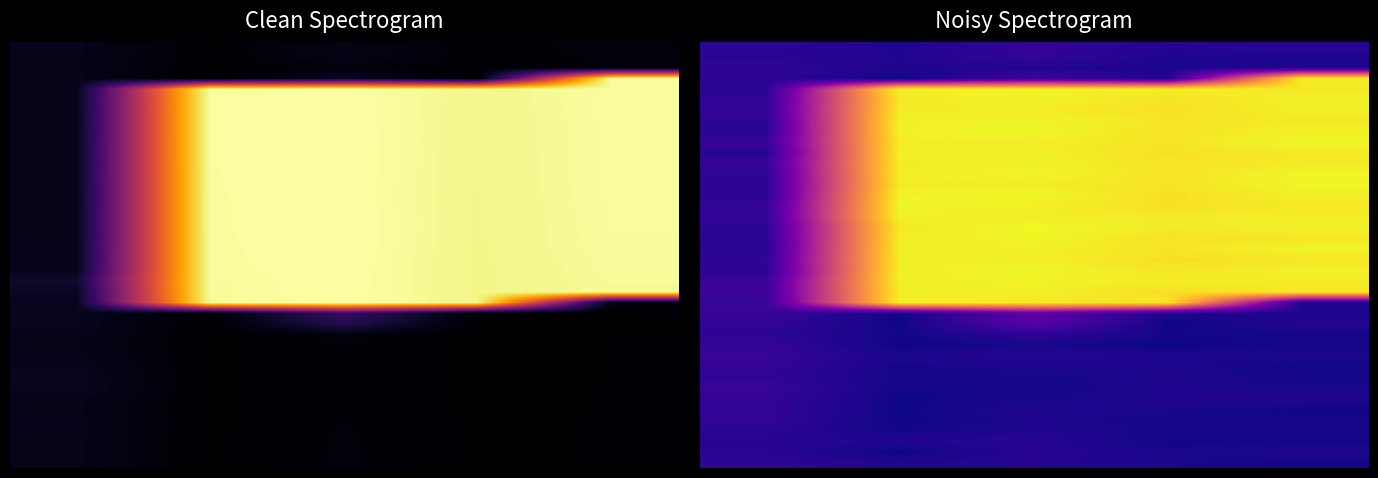

What is the average value of the 0 series?

0.4